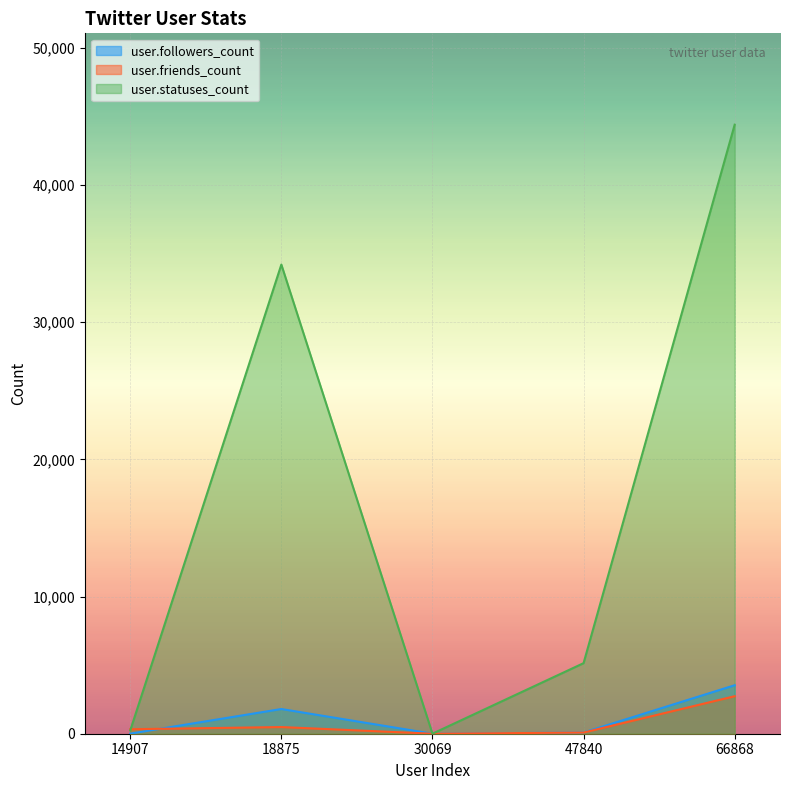

Which has a higher value, 30069 or 47840?

47840